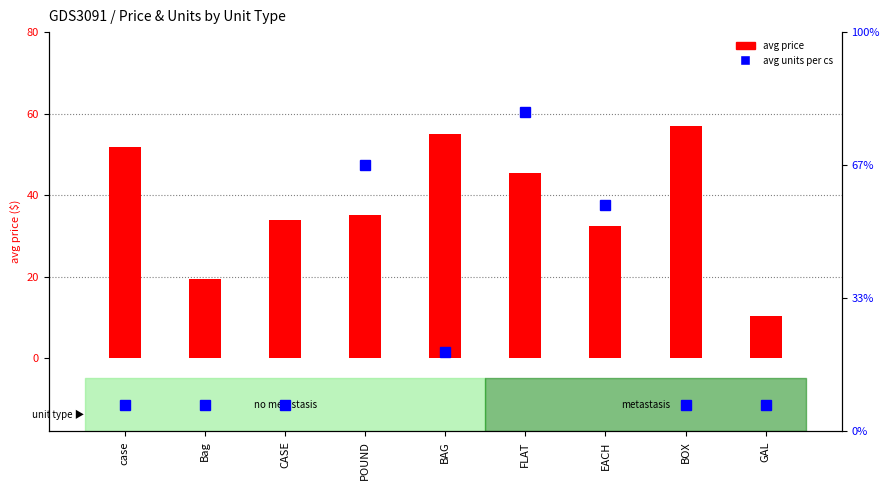

Read the avg price value at BAG.

55.0